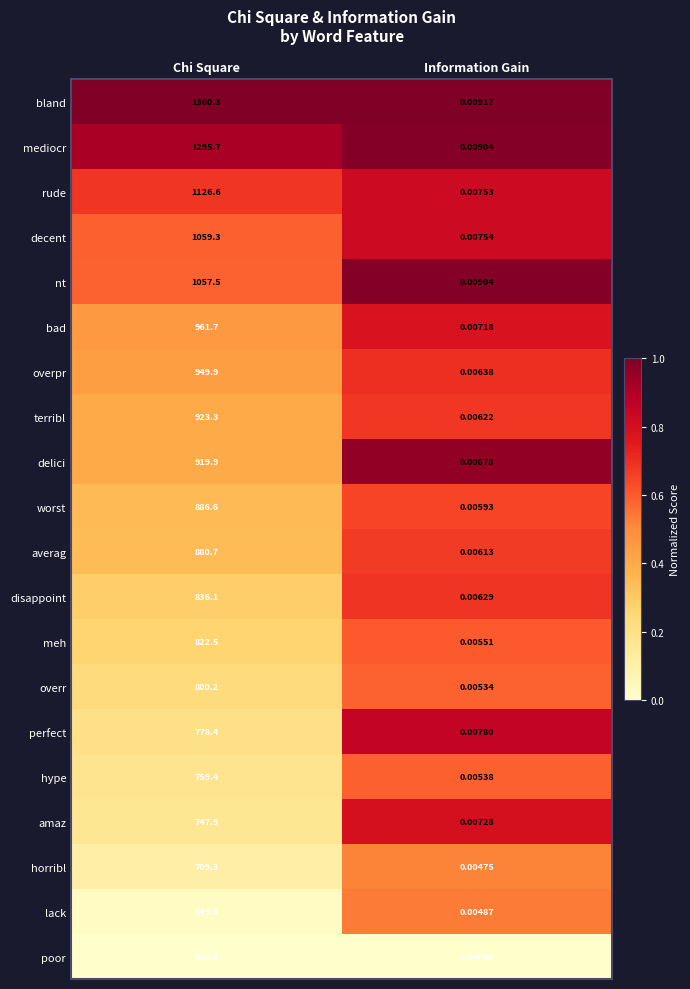

Which category has the lowest value in the disappoint series?

Information Gain